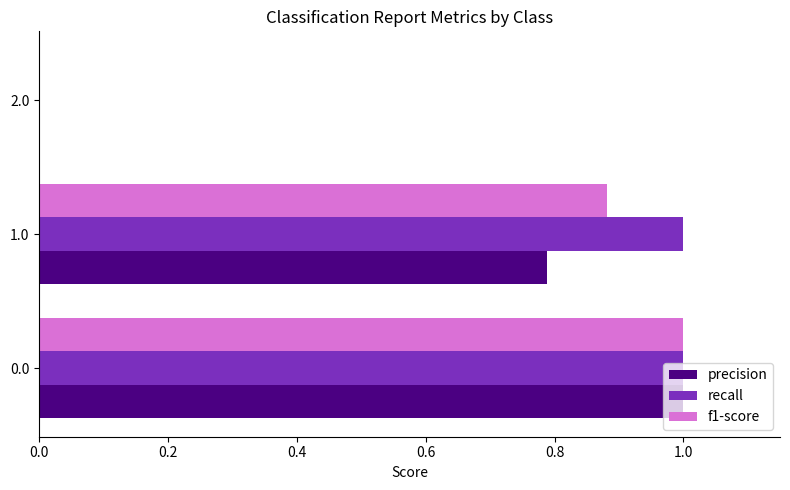

Between 1.0 and 2.0, which series saw the biggest shift?

recall